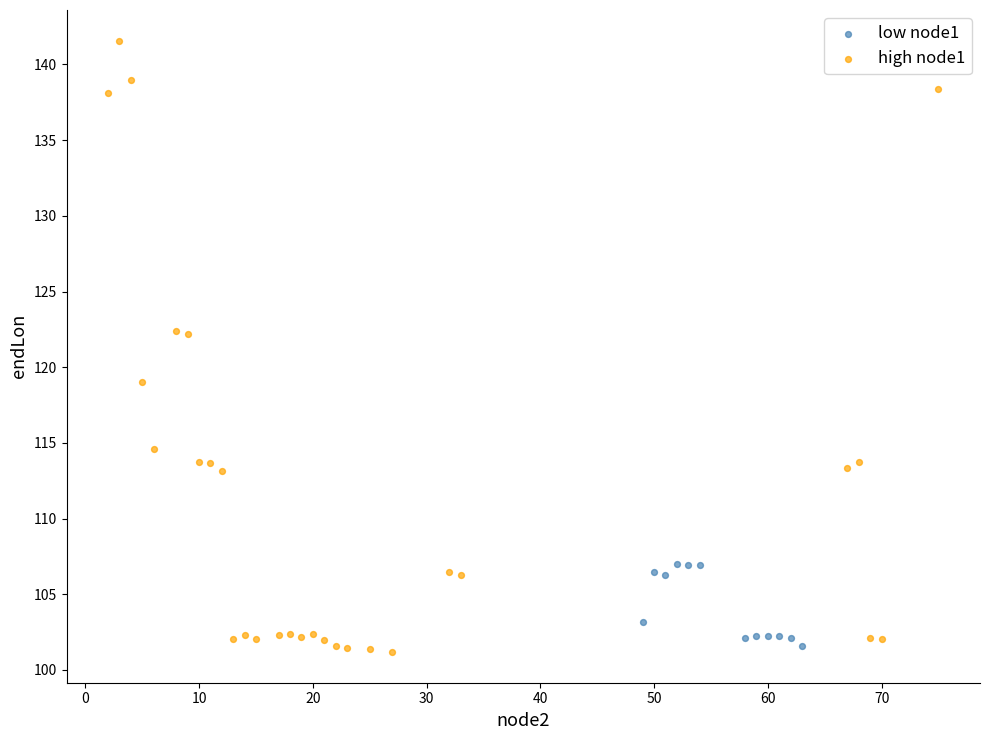

Which series reaches the maximum Y coordinate?

high node1